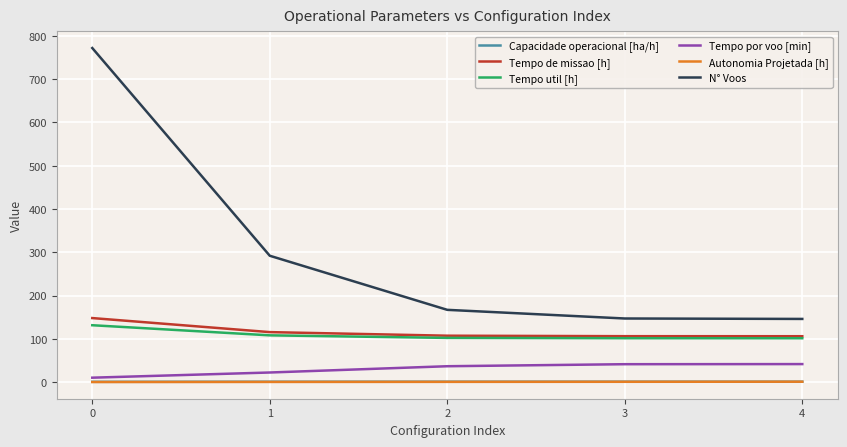

Is this an area chart (filled region under the line)?

No